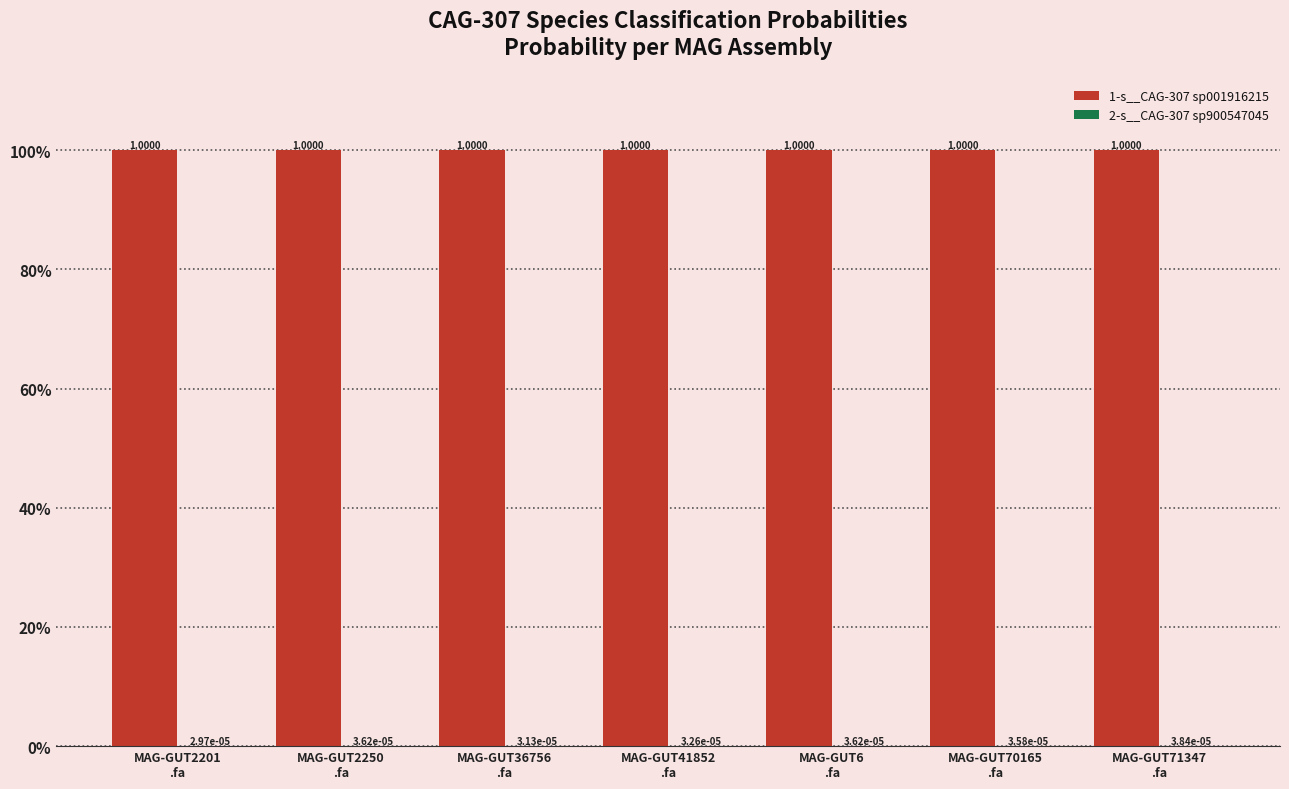

What is the total value across all series at MAG-GUT6
.fa?

1.0